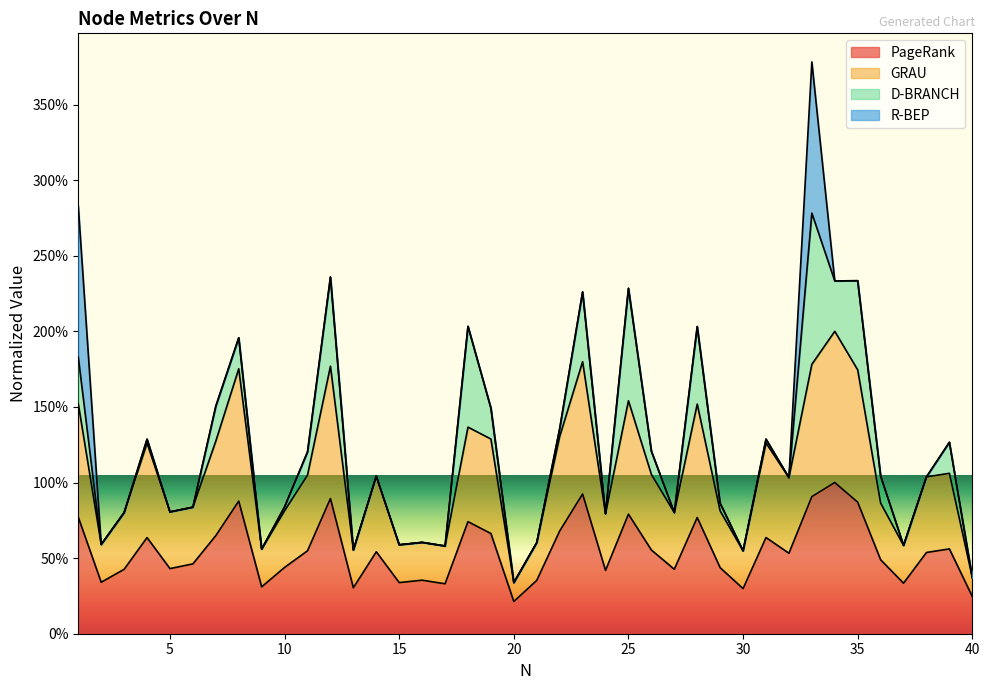

What are all the series names shown in the legend?

PageRank, GRAU, D-BRANCH, R-BEP